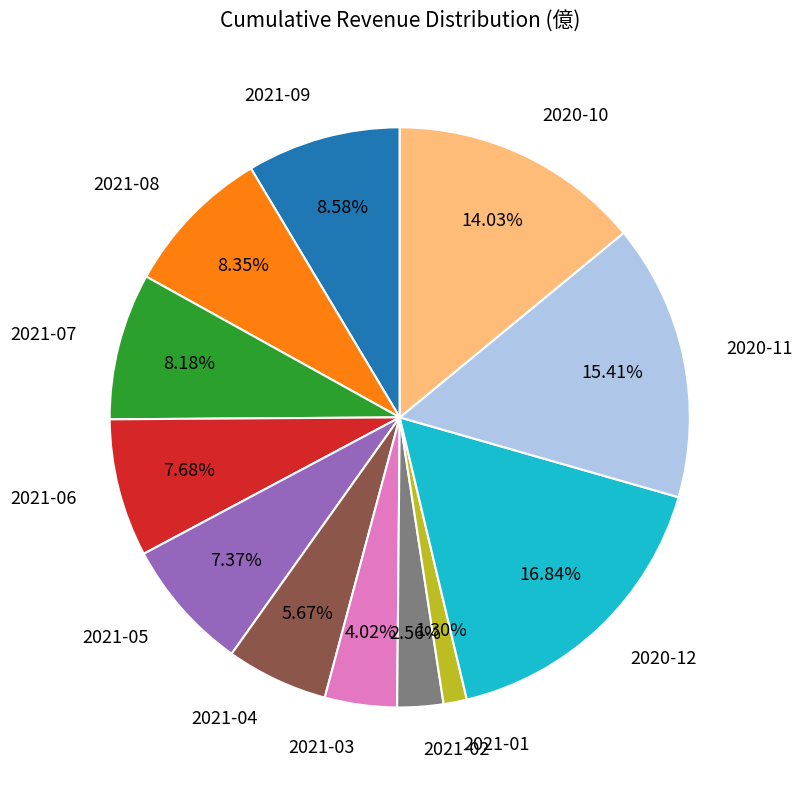

To the nearest percent, what portion does 2020-11 represent?

15%